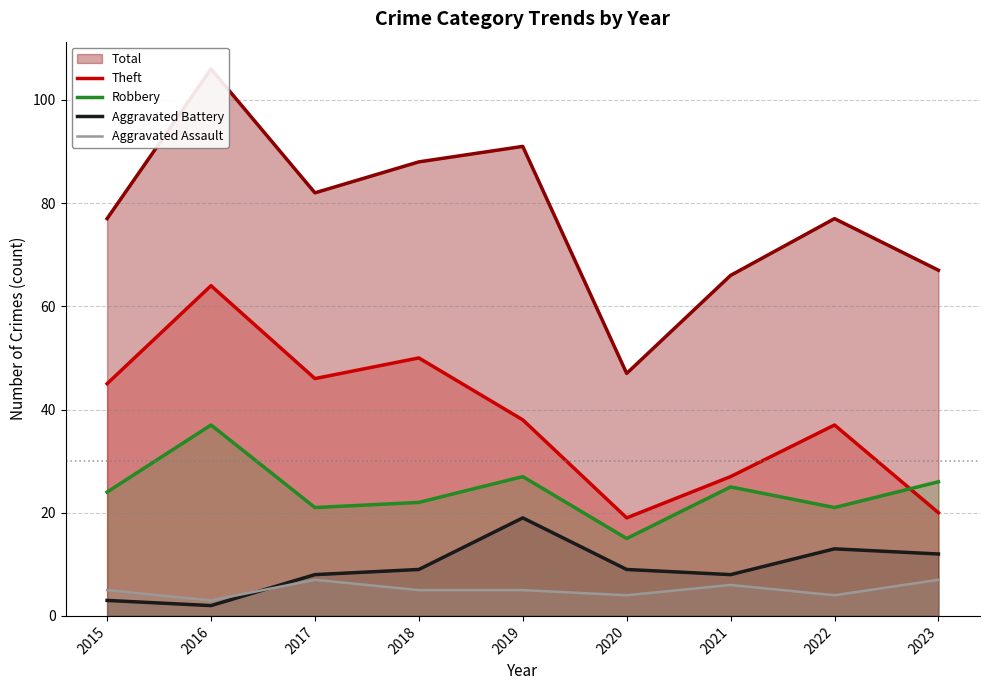

At how many categories does at least one series exceed 20?

8